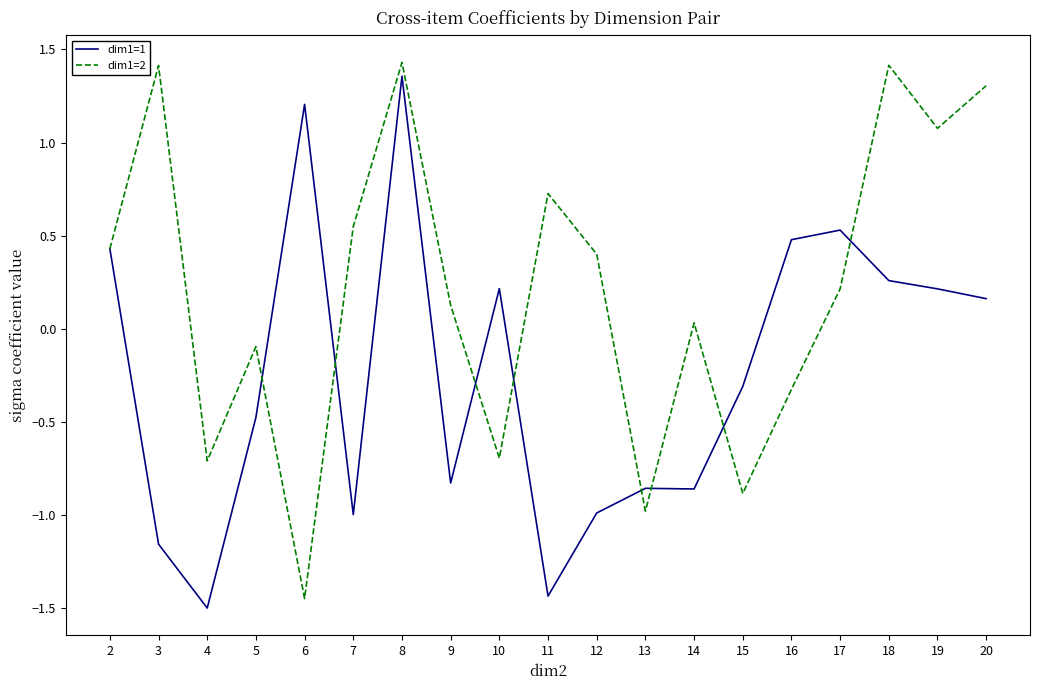

Which series changed the most between 12 and 20?

dim1=1